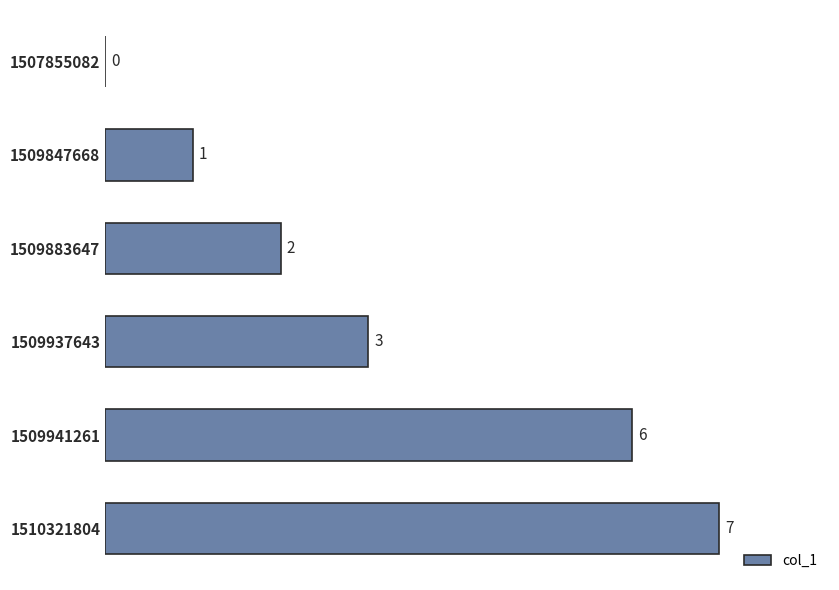

Which category has the highest value across all series?

1510321804